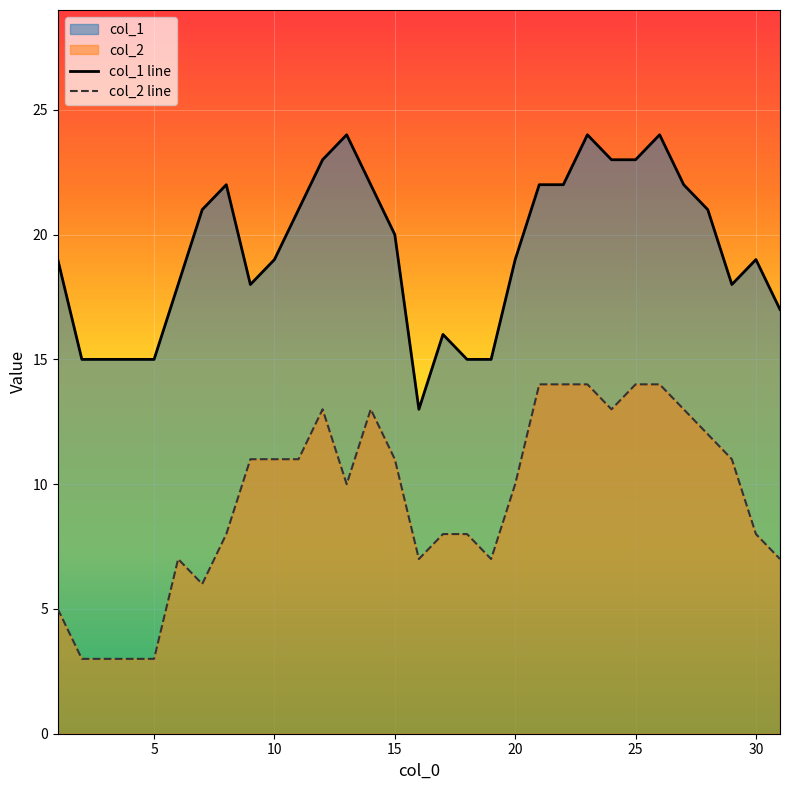

The value of col_2 line at 5 is 2. True or false?

False